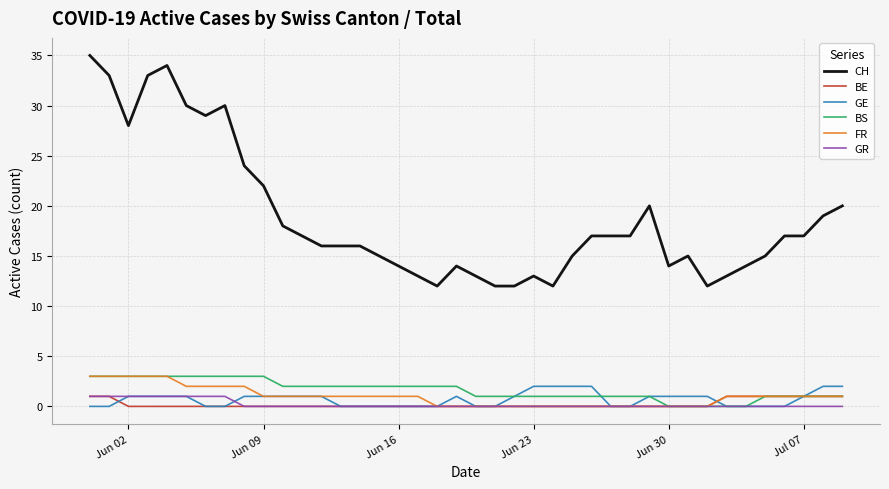

Which series has the widest spread of values?

CH